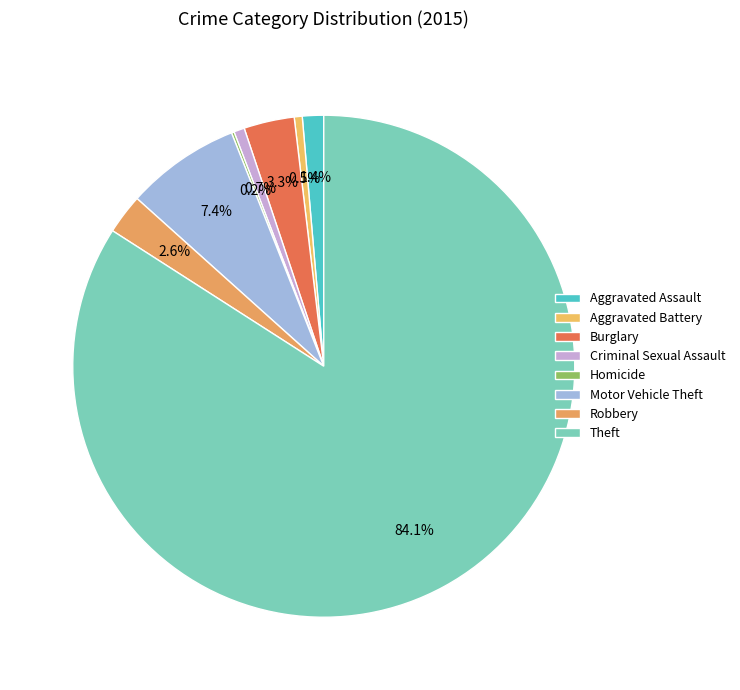

Which category has the biggest portion of the pie?

Theft